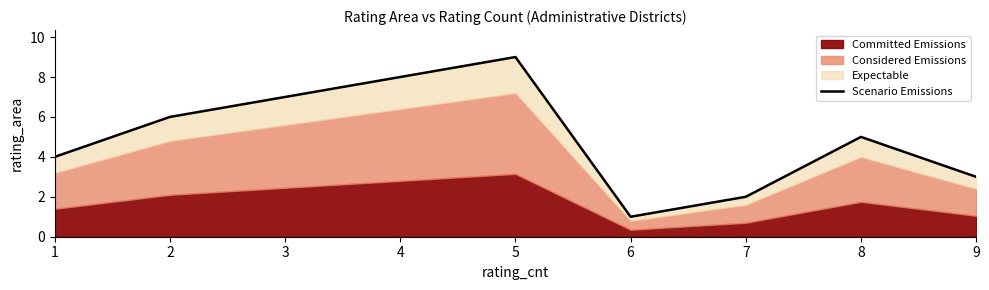

What is the difference between the values at 8 and 7?

3